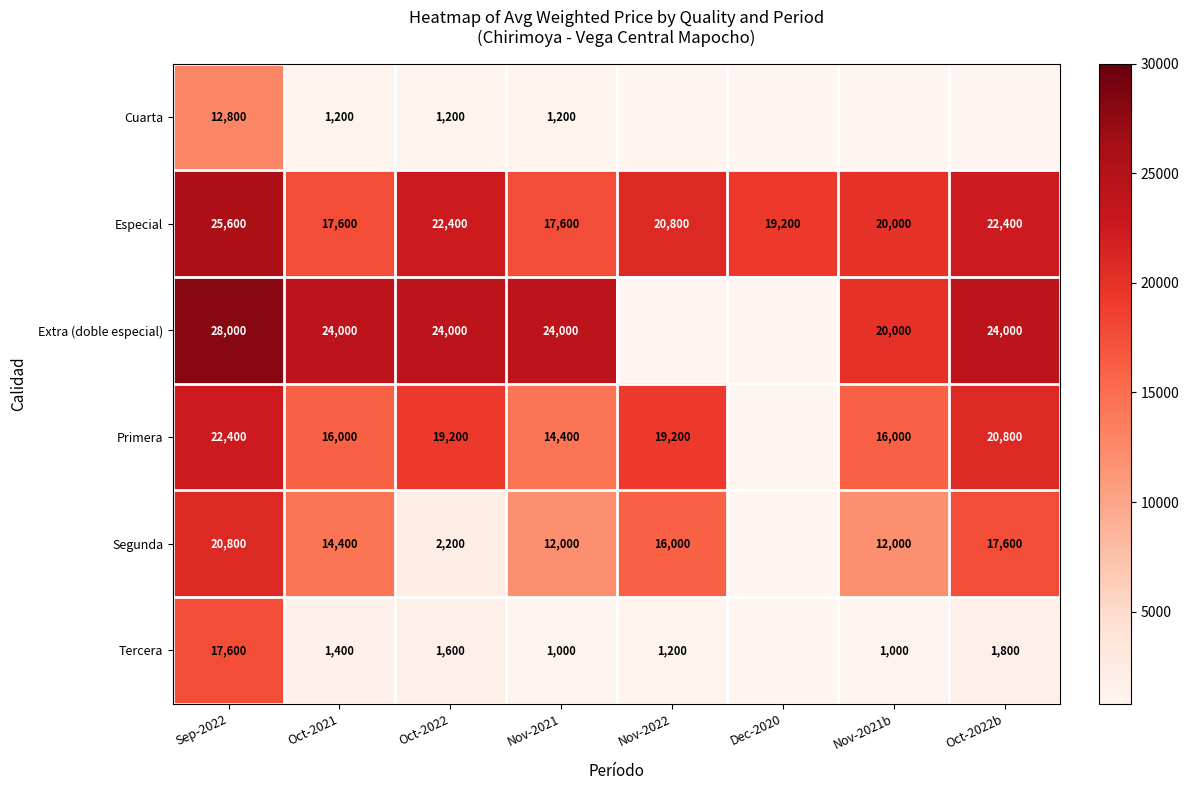

What is the sum of all Especial values?

165600